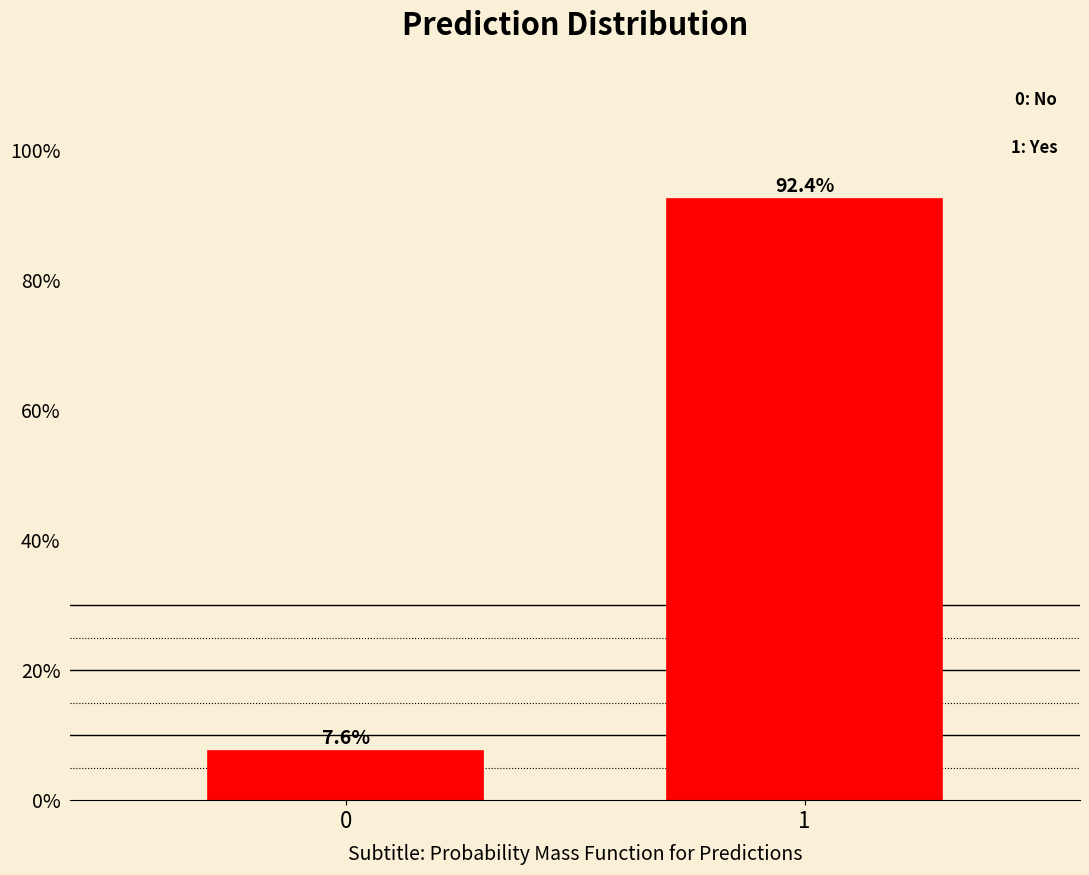

Does the chart contain any negative values?

No